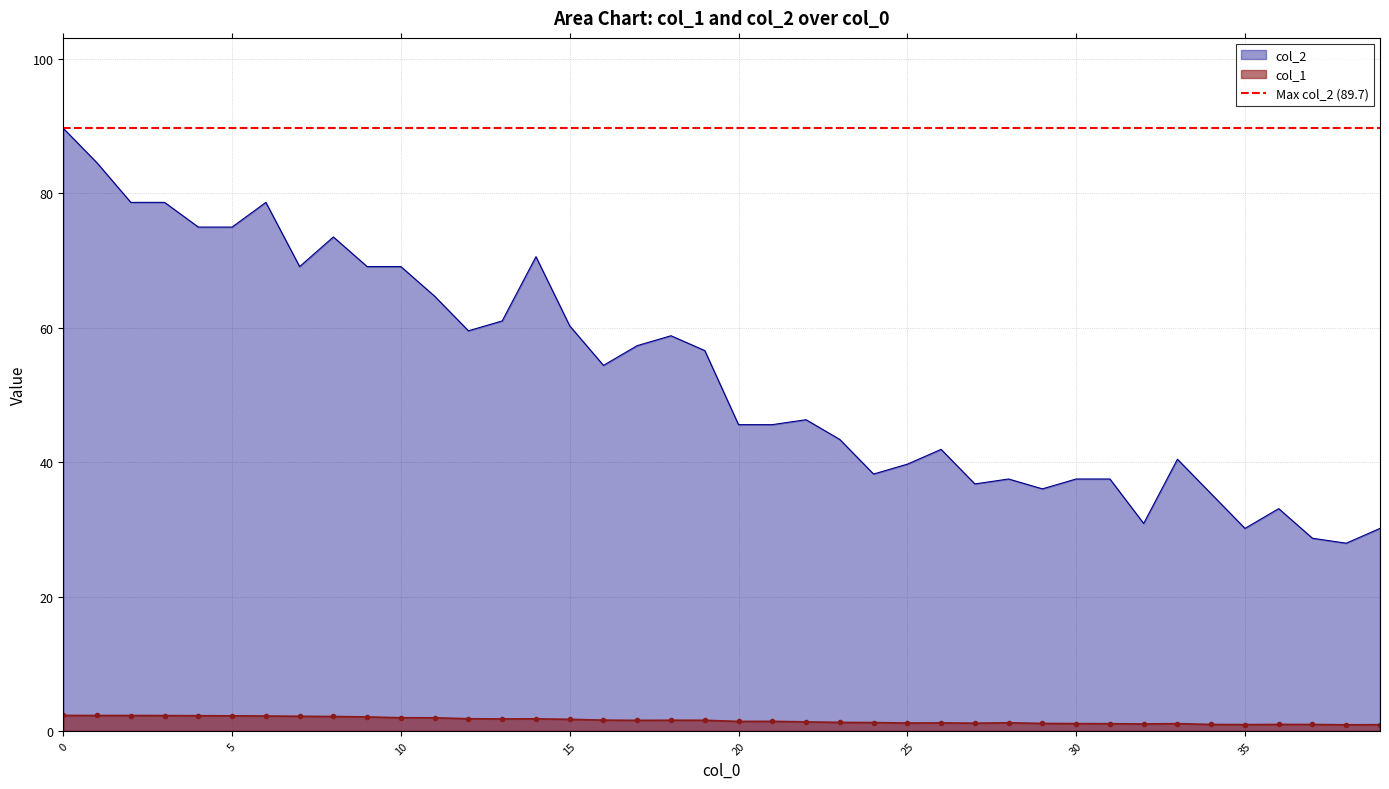

List the series in order of their peak value, lowest first.

col_1, col_2